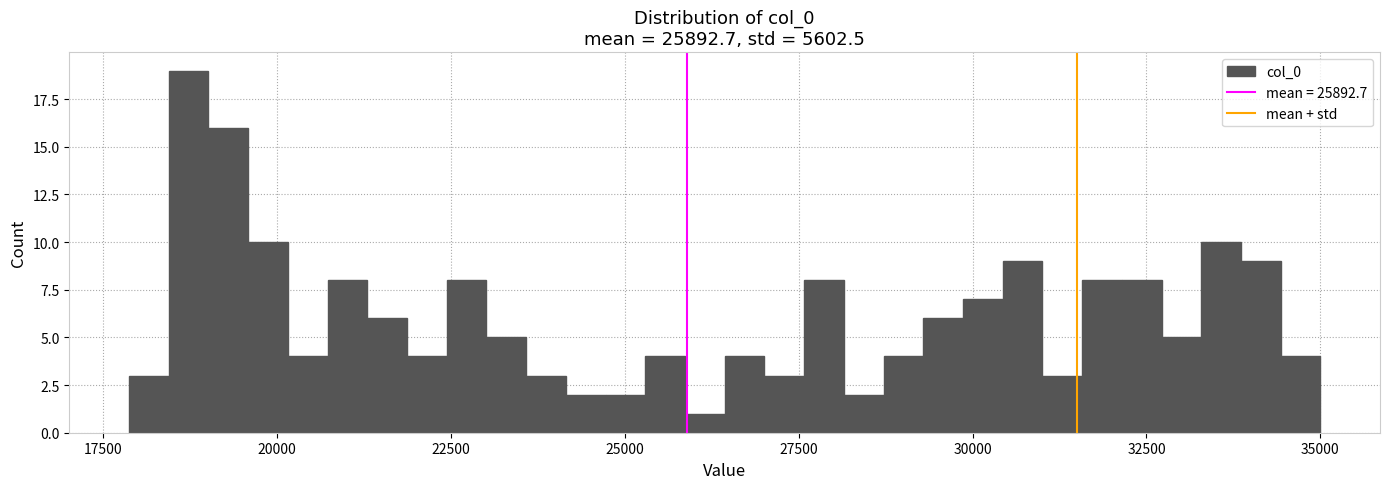

Around what value on the x-axis is the tallest bar? Give the approximate position of its centre, as read against the axis.

18500